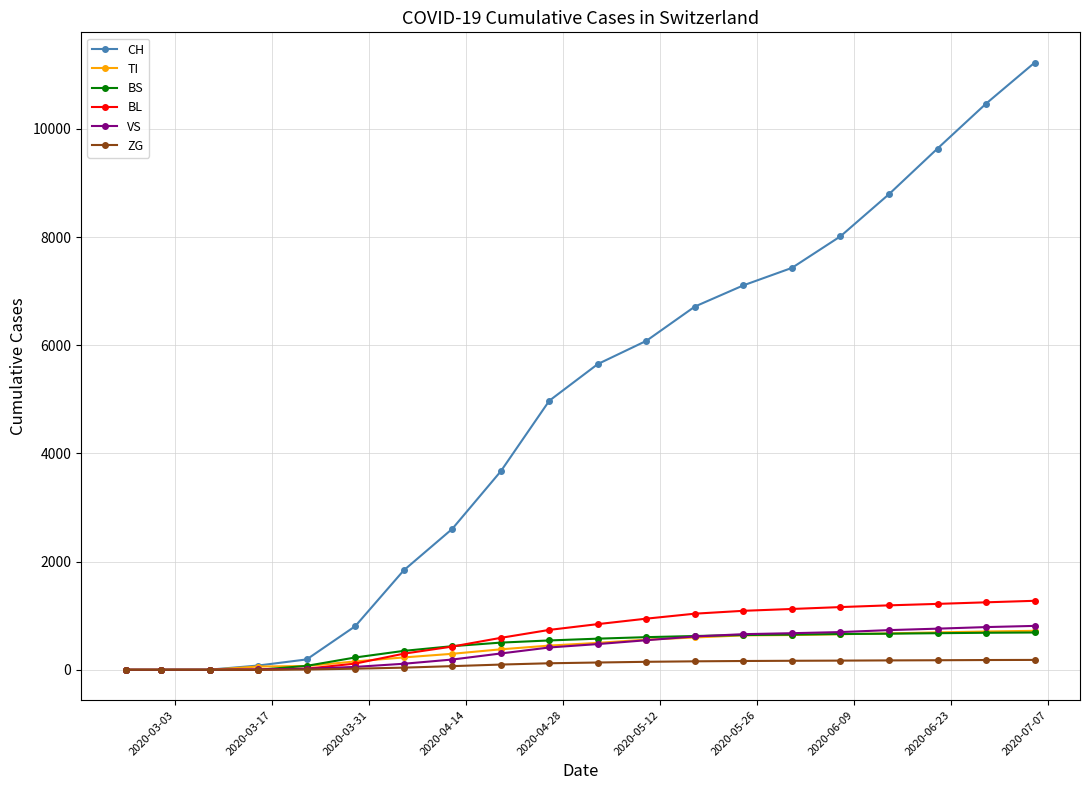

Which series has the largest range (max minus min)?

CH